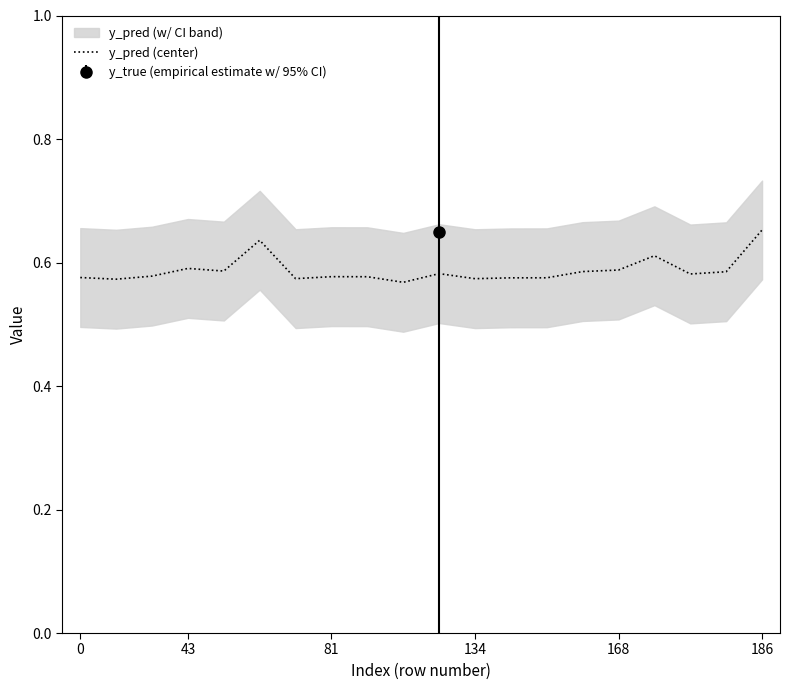

Is it true that the value at 10 is 0.9?

False